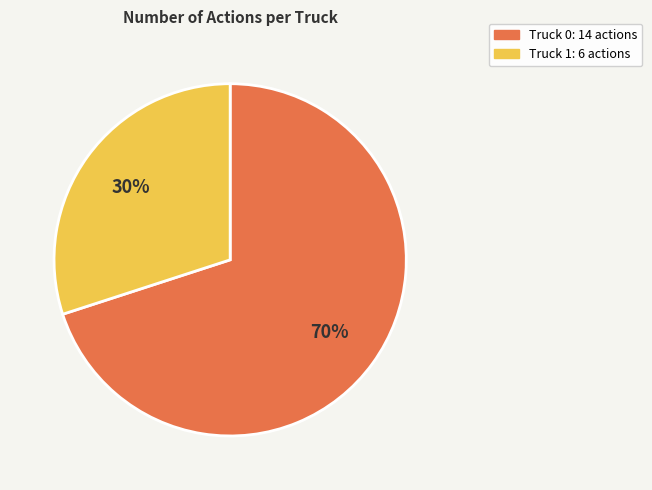

Rank the categories by value from highest to lowest.

Truck 0, Truck 1